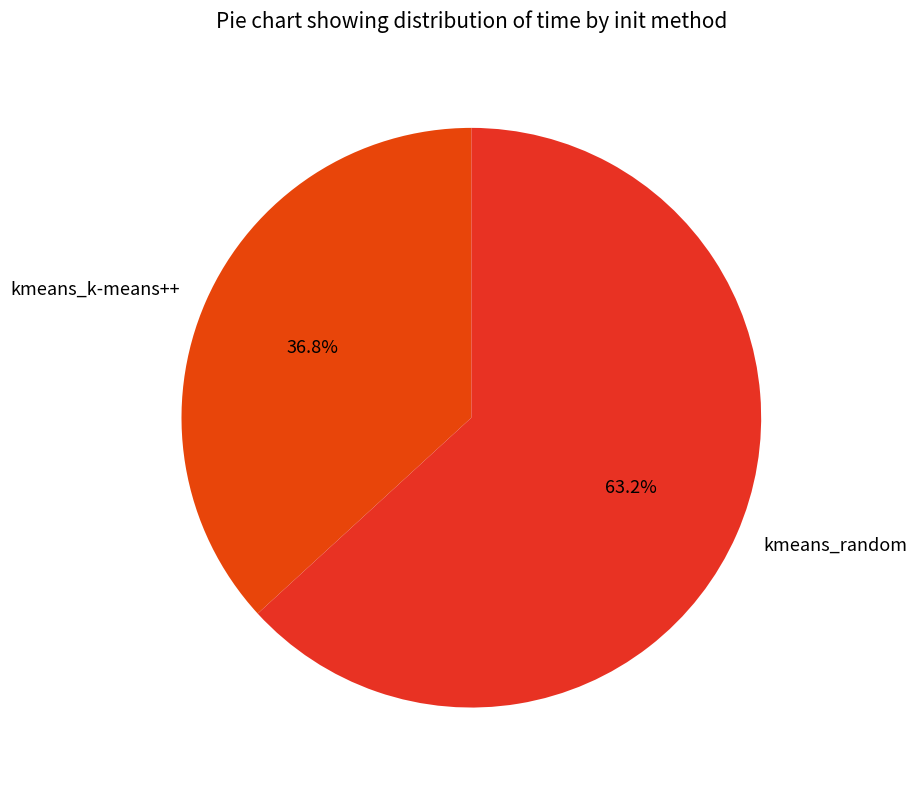

To the nearest percent, what portion does kmeans_k-means++ represent?

37%